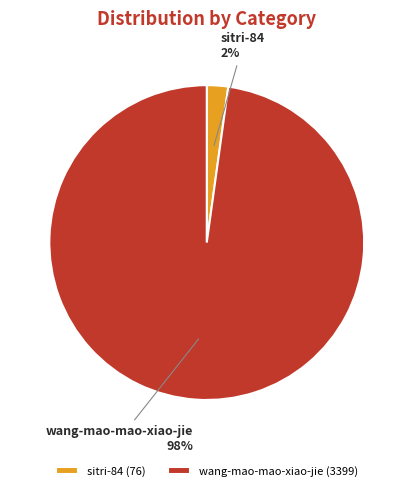

To the nearest percent, what is the combined percentage of wang-mao-mao-xiao-jie and sitri-84?

100%